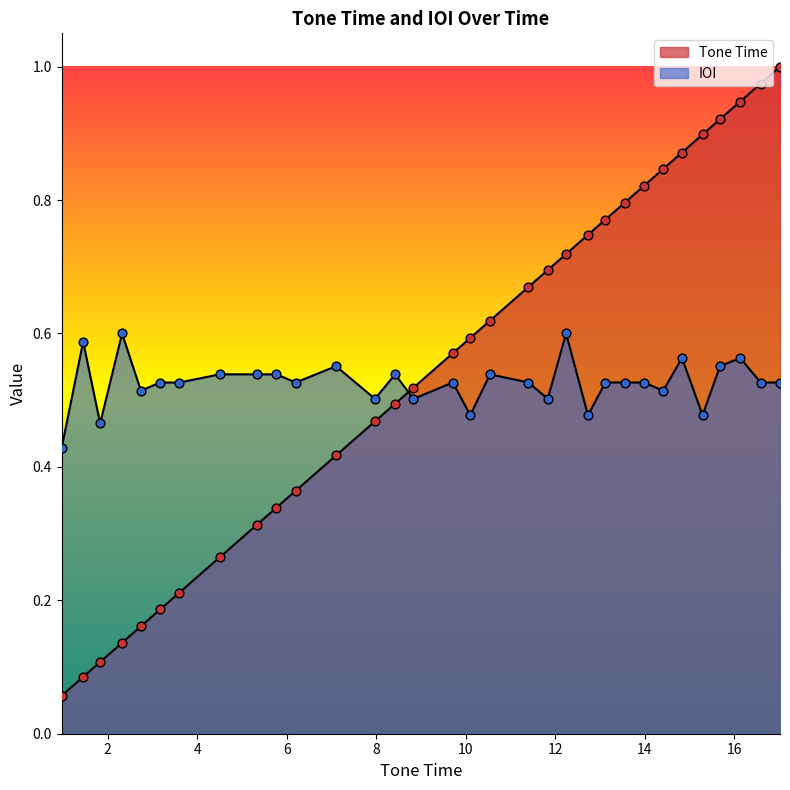

Which series contains the lowest Y value?

Tone Time